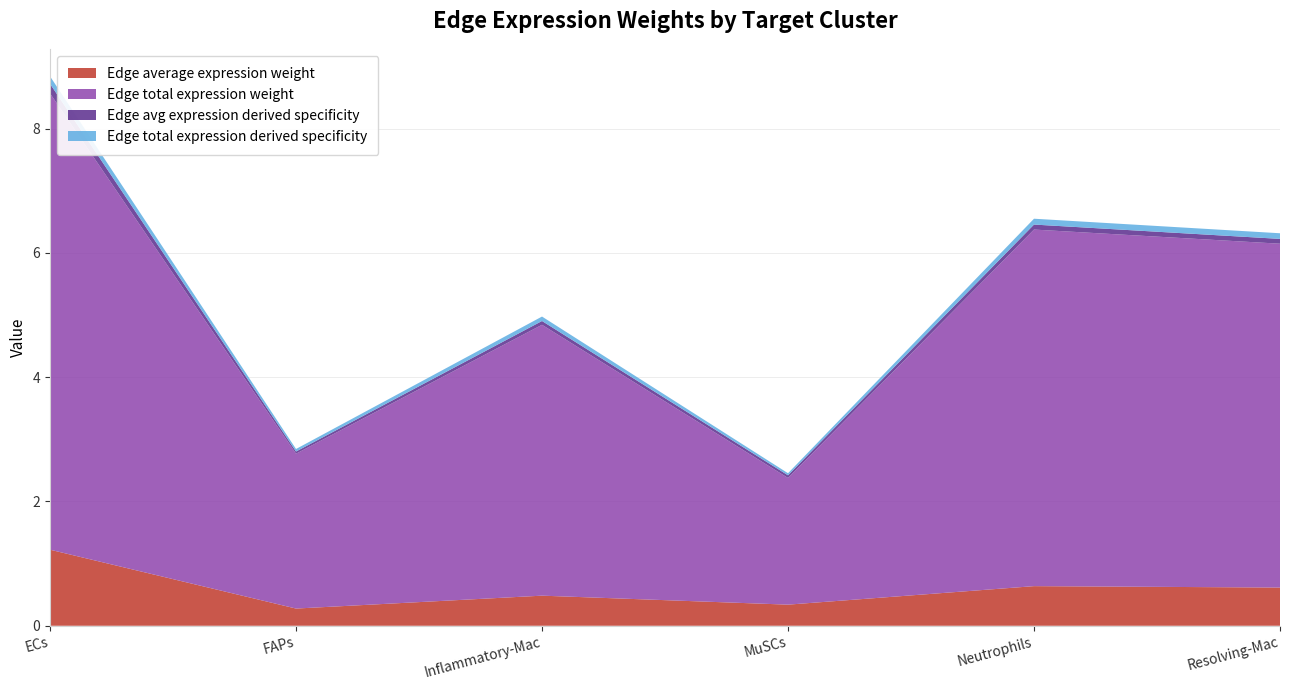

Reading left to right, extract all data points from this chart.

Edge average expression weight: ECs=1.2	FAPs=0.3	Inflammatory-Mac=0.5	MuSCs=0.3	Neutrophils=0.6	Resolving-Mac=0.6
Edge total expression weight: ECs=7.3	FAPs=2.5	Inflammatory-Mac=4.4	MuSCs=2.0	Neutrophils=5.7	Resolving-Mac=5.5
Edge avg expression derived specificity: ECs=0.2	FAPs=0.0	Inflammatory-Mac=0.1	MuSCs=0.0	Neutrophils=0.1	Resolving-Mac=0.1
Edge total expression derived specificity: ECs=0.1	FAPs=0.0	Inflammatory-Mac=0.1	MuSCs=0.0	Neutrophils=0.1	Resolving-Mac=0.1